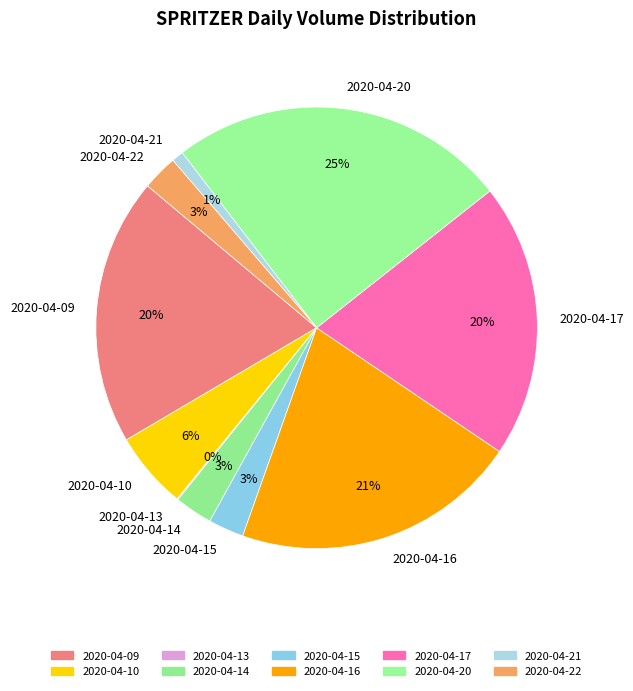

Is there any slice that represents more than half of the pie?

No